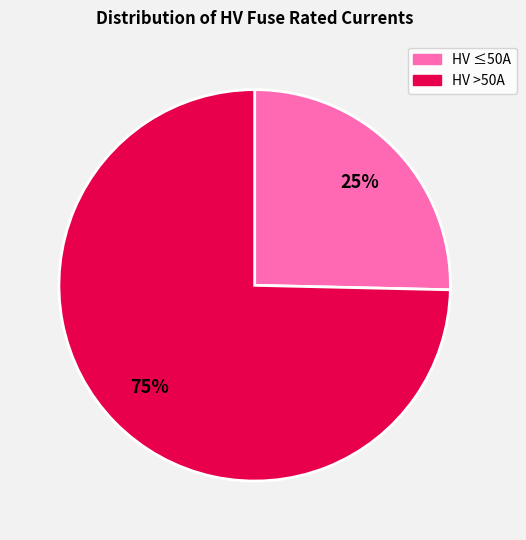

Is there any slice that represents more than half of the pie?

Yes